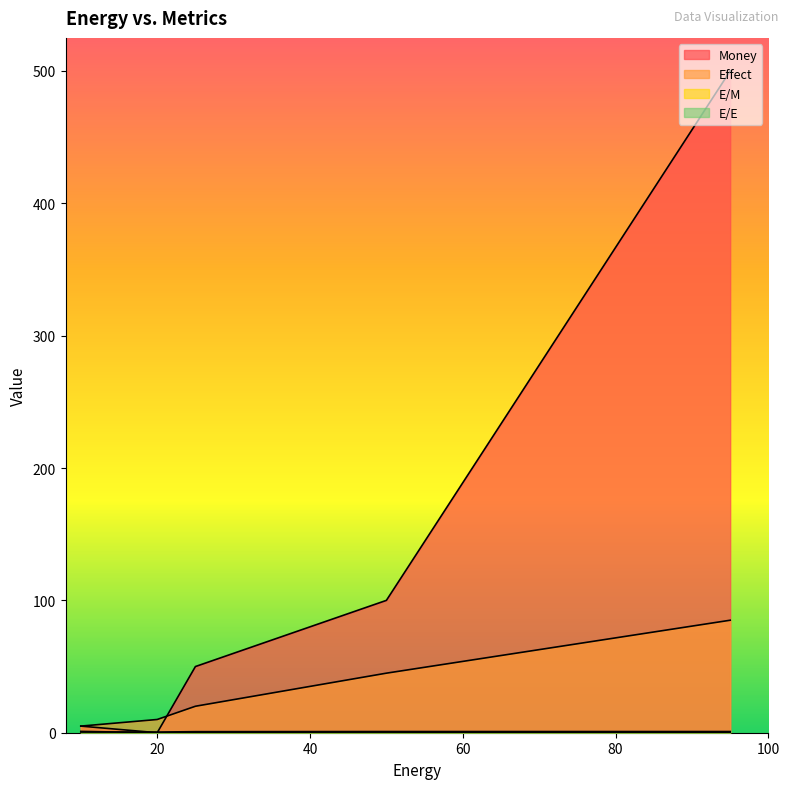

At which label is Money closest to 250?

50